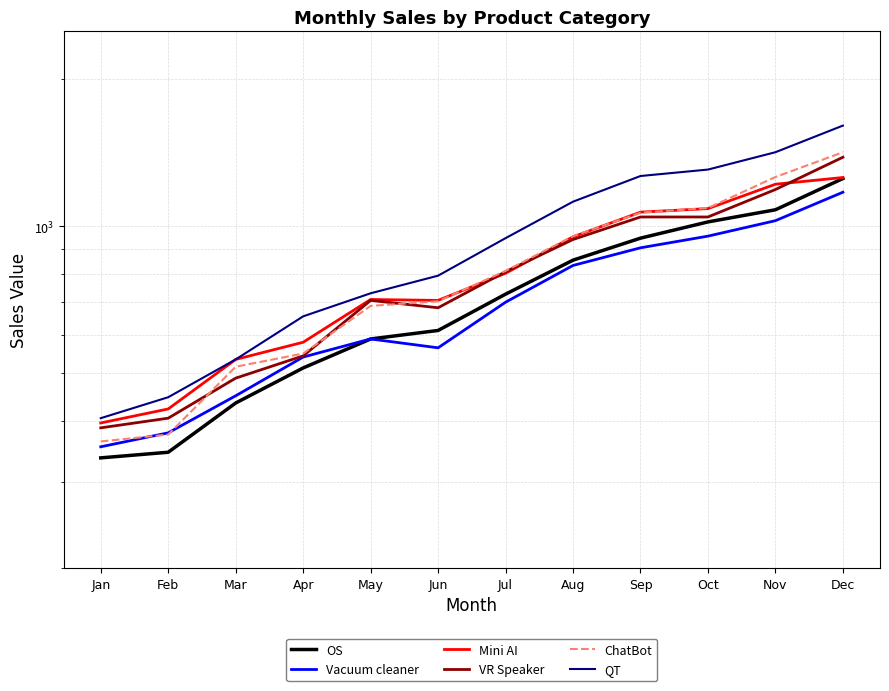

Reading left to right, list all the values displayed in this chart.

OS: 336	345	435	513	588	612	726	852	945	1020	1080	1251
Vacuum cleaner: 354	378	450	540	588	564	699	831	903	954	1026	1173
Mini AI: 396	423	534	579	708	705	801	951	1068	1086	1218	1257
VR Speaker: 387	405	489	543	705	681	807	939	1044	1044	1188	1383
ChatBot: 363	375	516	549	687	702	810	954	1065	1089	1260	1416
QT: 405	447	534	654	729	792	945	1122	1266	1305	1416	1605